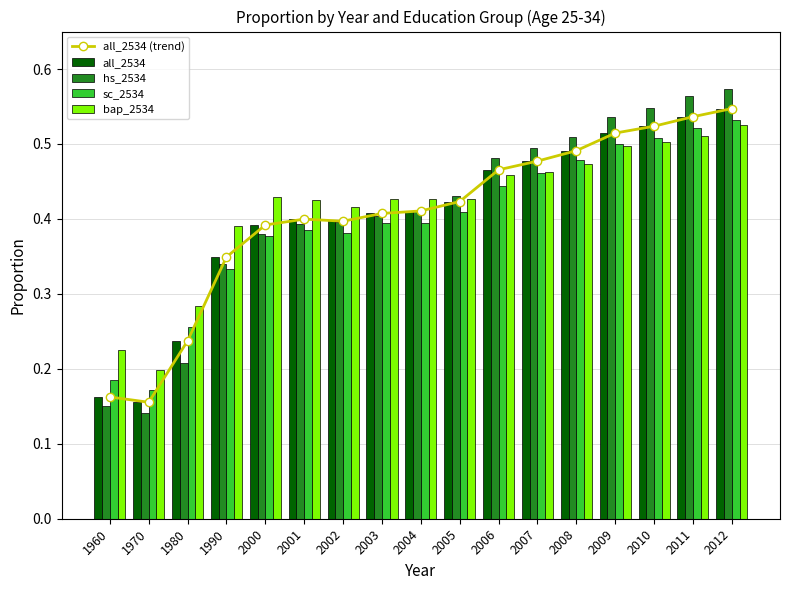

At 2010, list the series in order from largest to smallest.

hs_2534, all_2534 (trend), all_2534, sc_2534, bap_2534